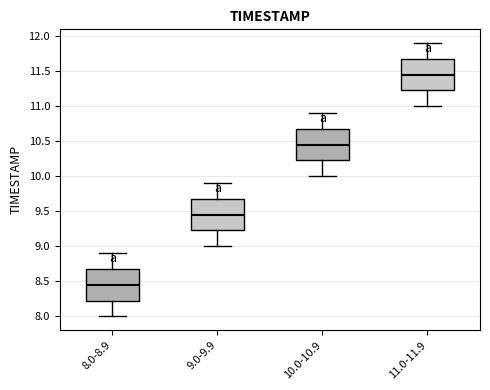

Reading left to right, read every box against the y-axis: the position of its median line, the range the box covers, and the ends of its whiskers. The values are not printed on the chart, so give them approximately, as read against the axis.

8.0-8.9: median 8.45, box 8.25 to 8.70, whiskers 8.00 to 8.90
9.0-9.9: median 9.45, box 9.25 to 9.70, whiskers 9.00 to 9.90
10.0-10.9: median 10.45, box 10.25 to 10.70, whiskers 10.00 to 10.90
11.0-11.9: median 11.45, box 11.25 to 11.70, whiskers 11.00 to 11.90